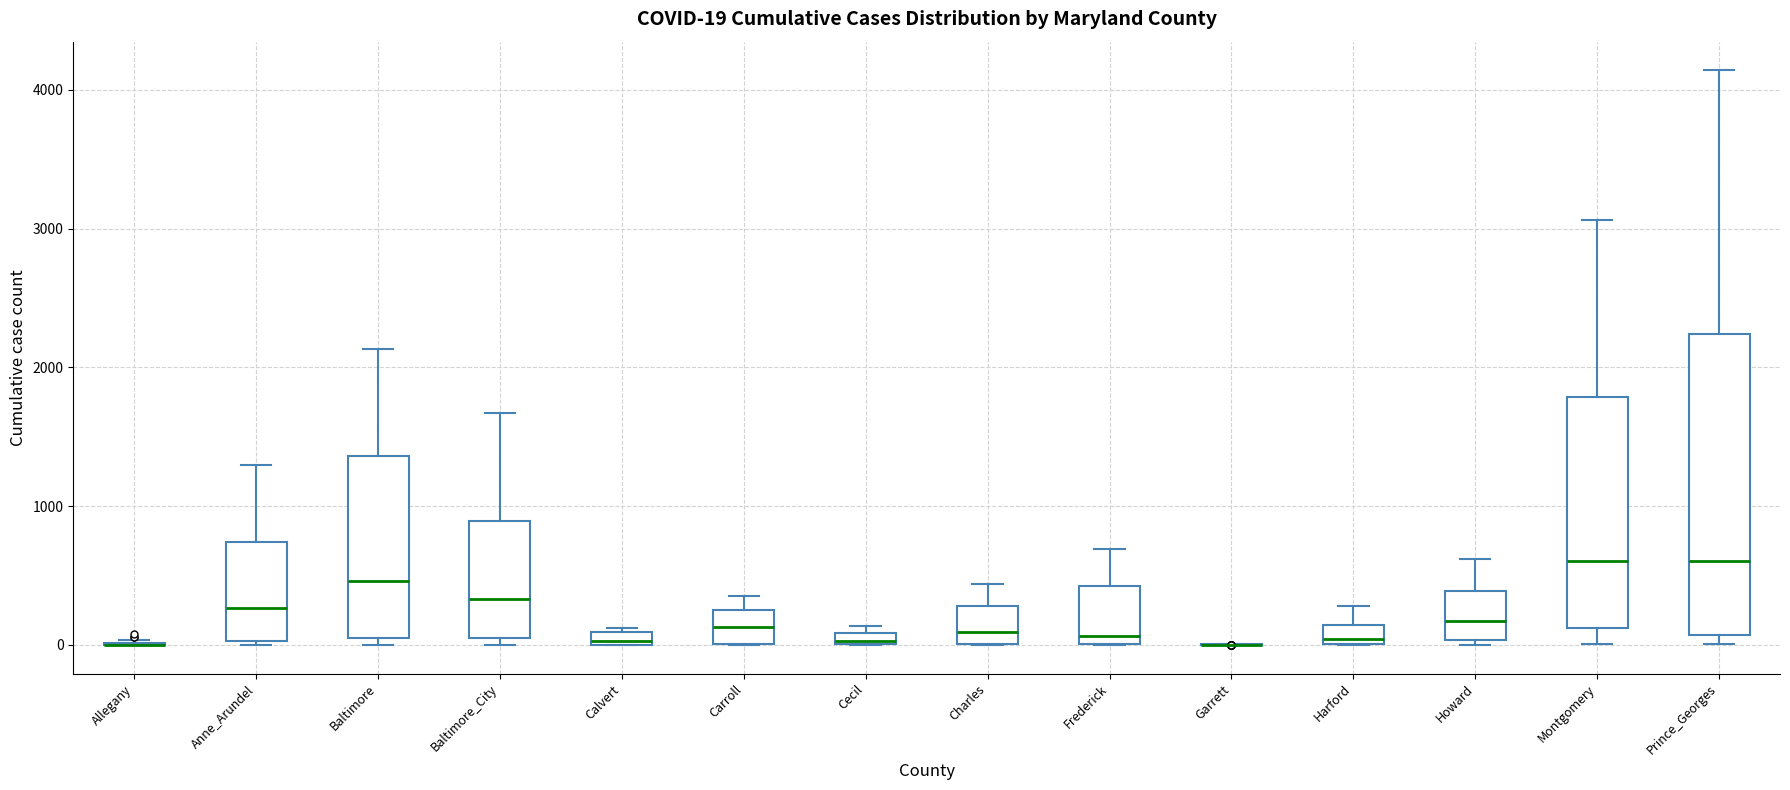

Which box is the tallest, from its lower edge to its upper edge?

Prince_Georges